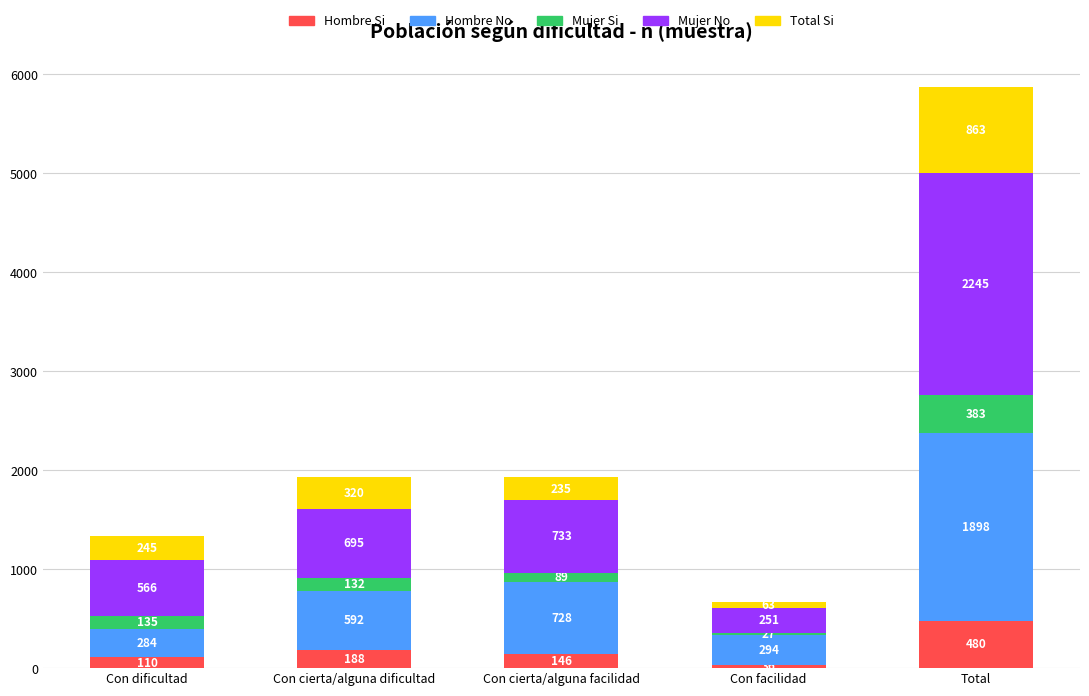

What is the average value of the Hombre Si series?

192